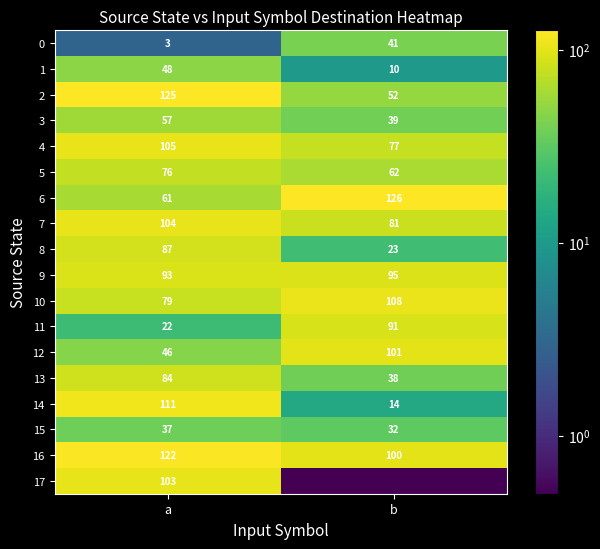

At which label is 12 closest to 73?

a